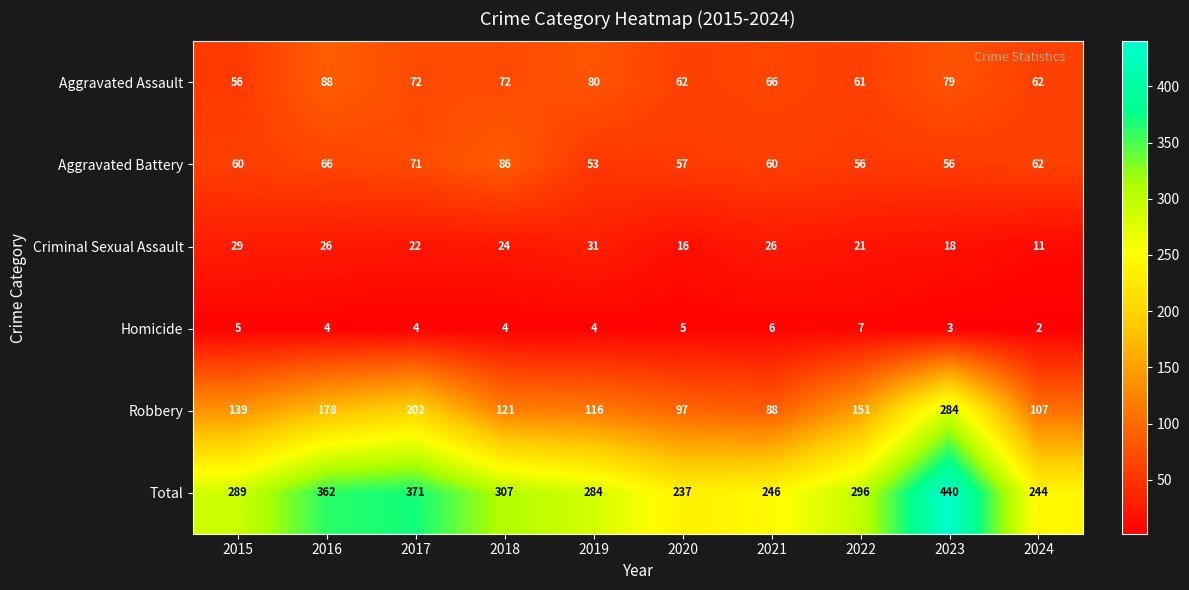

Is it true that Homicide equals 4 at 2023?

False